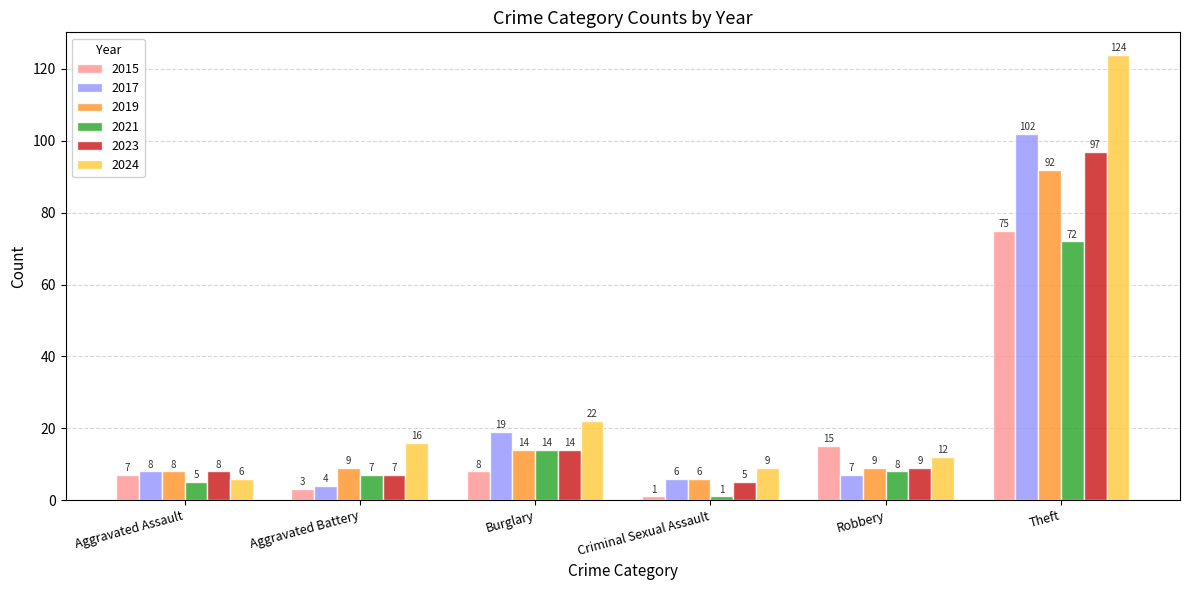

What position from the left is Burglary?

3